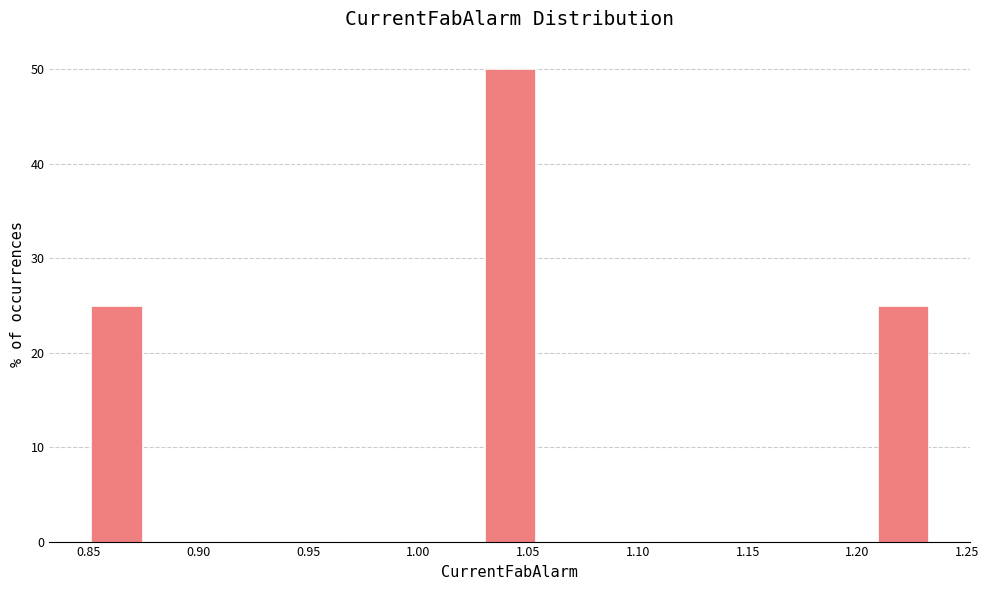

Reading left to right, list every bar in this chart as the range it spans on the x-axis followed by its height. Neither the bar edges nor the heights are printed on the chart, so give them approximately, as read against the axes.

0.850 to 0.875: 25
0.875 to 0.900: 0
0.900 to 0.925: 0
0.925 to 0.950: 0
0.950 to 0.980: 0
0.980 to 1.005: 0
1.005 to 1.030: 0
1.030 to 1.055: 50
1.055 to 1.080: 0
1.080 to 1.105: 0
1.105 to 1.130: 0
1.130 to 1.155: 0
1.155 to 1.180: 0
1.180 to 1.210: 0
1.210 to 1.235: 25